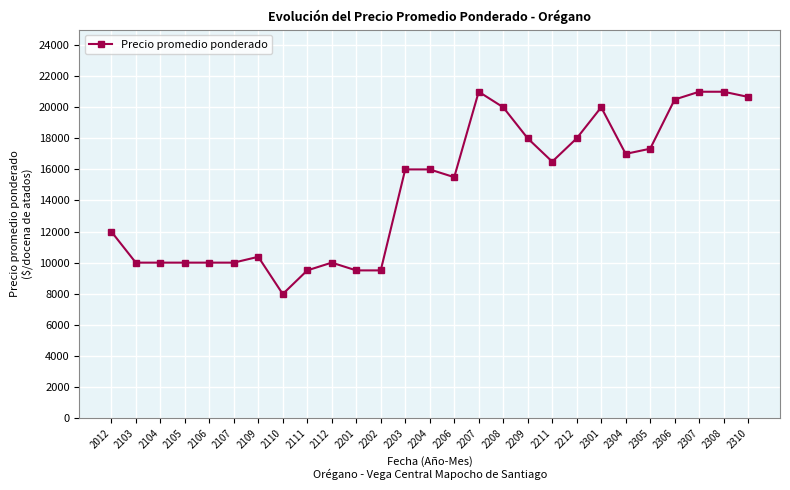

What is the difference between the maximum and minimum values?

13022.5